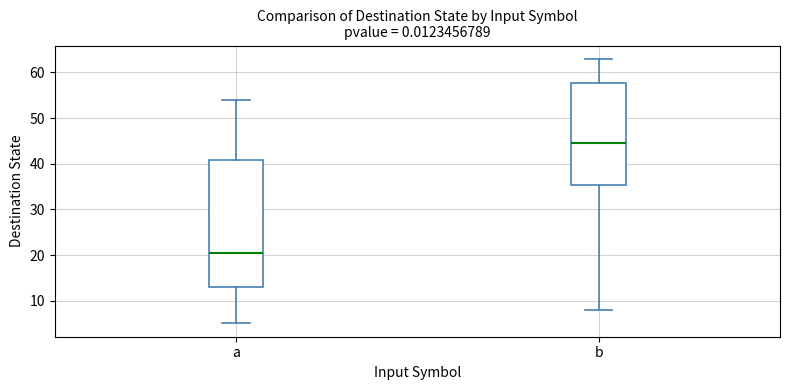

Reading left to right, read every box against the y-axis: the position of its median line, the range the box covers, and the ends of its whiskers. The values are not printed on the chart, so give them approximately, as read against the axis.

a: median 21, box 13 to 41, whiskers 5 to 54
b: median 45, box 35 to 58, whiskers 8 to 63